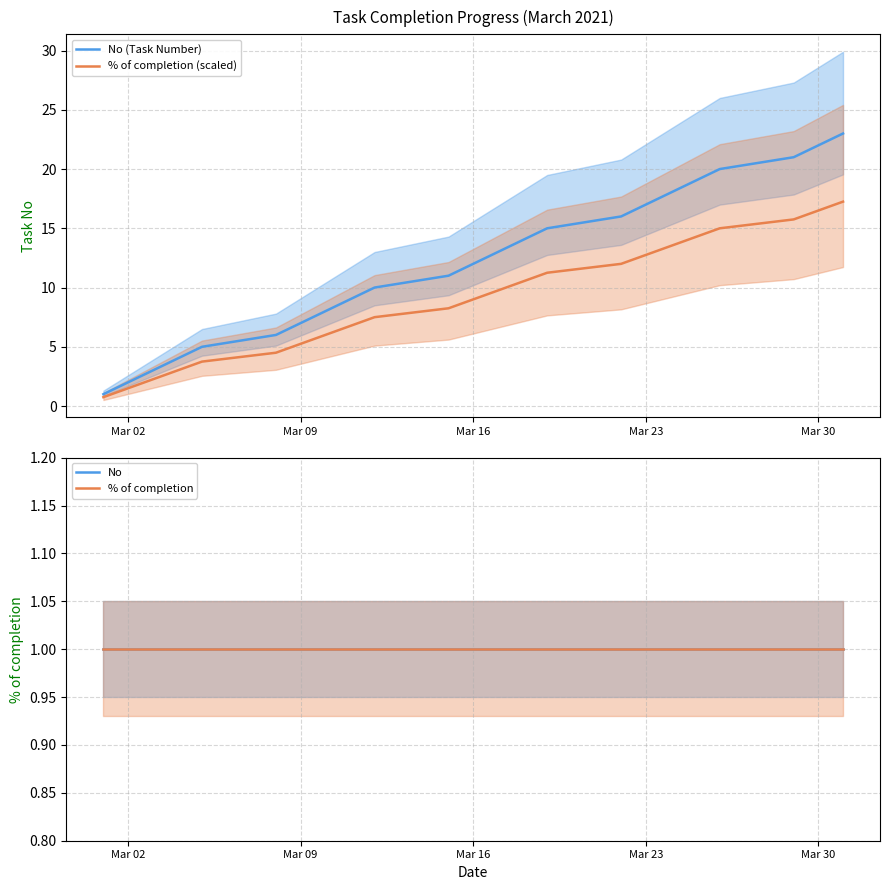

At how many categories does at least one series exceed 5?

18